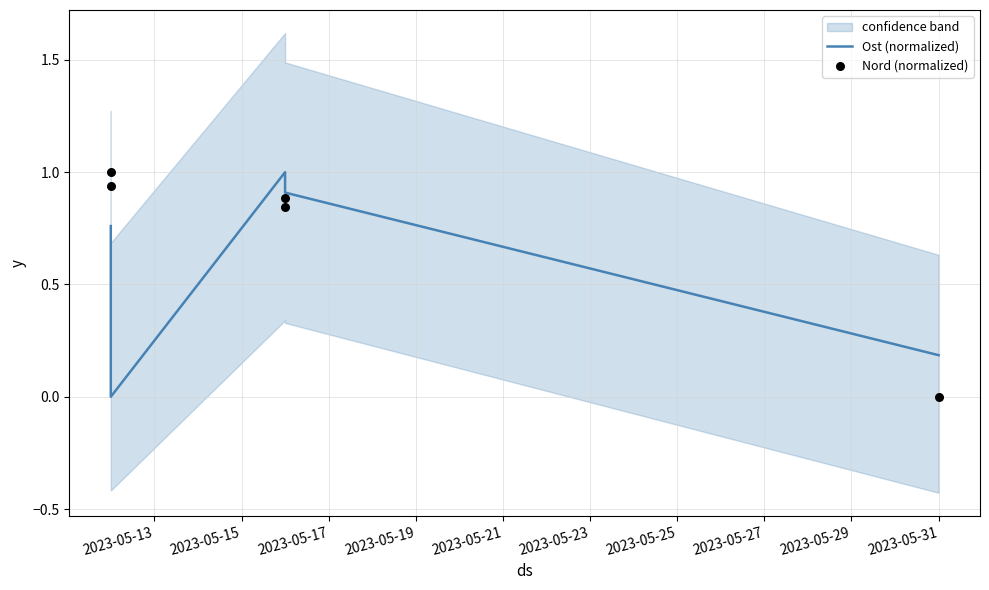

At which category is the sum across all series the highest?

2023-05-17